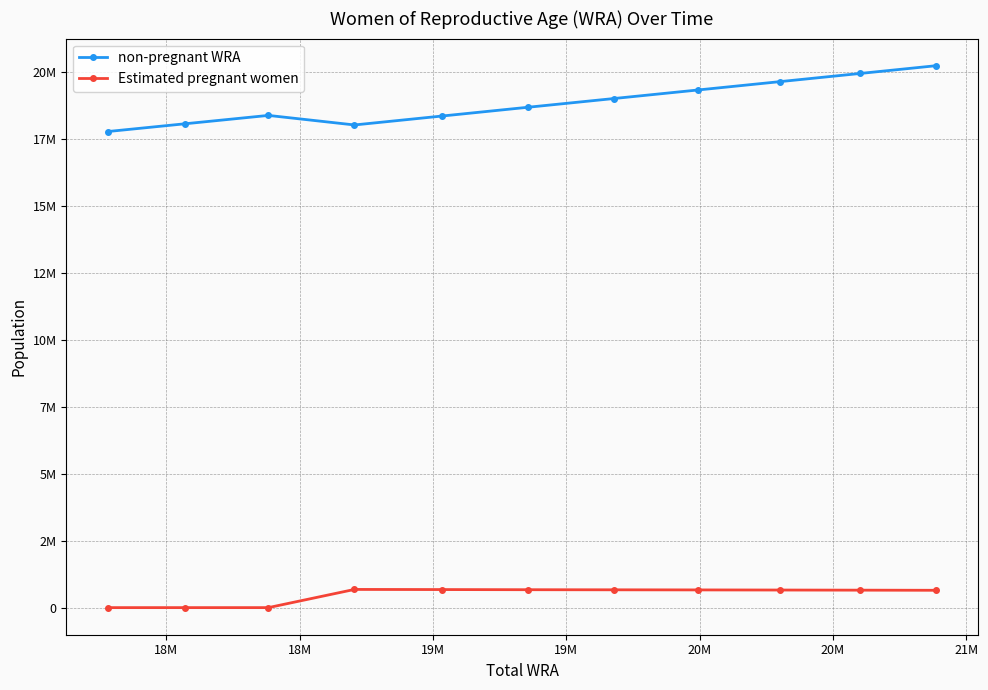

Rank the series by their average value, from highest to lowest.

non-pregnant WRA, Estimated pregnant women